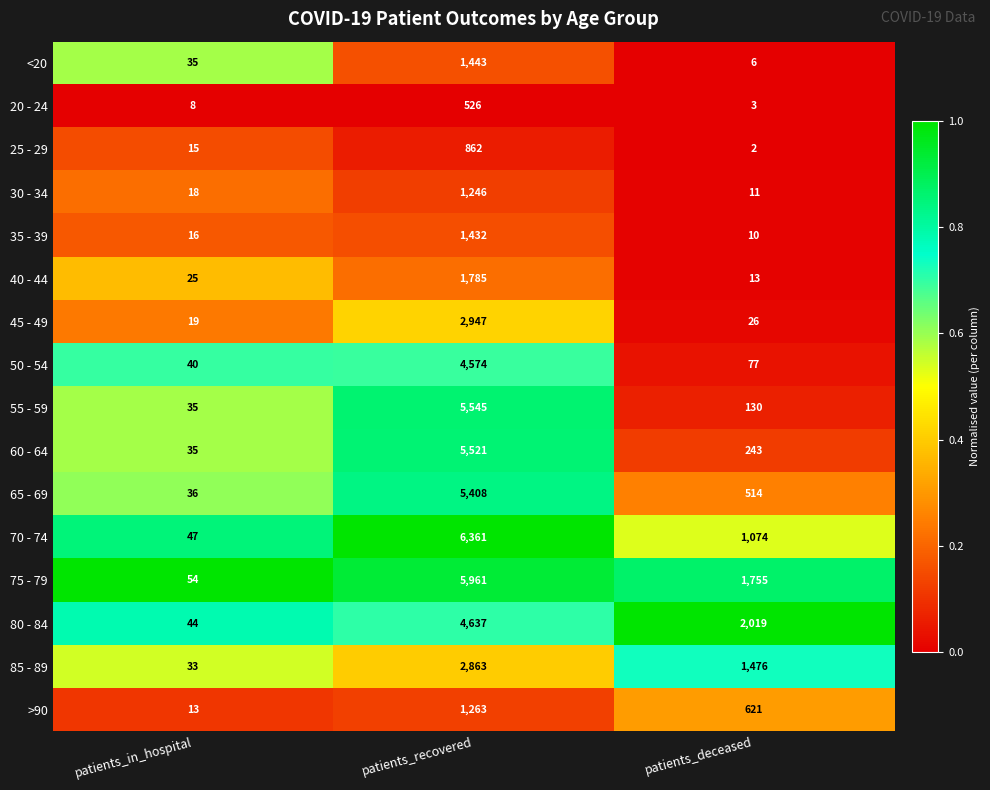

What is the spread (max minus min) of values at patients_deceased?

2017